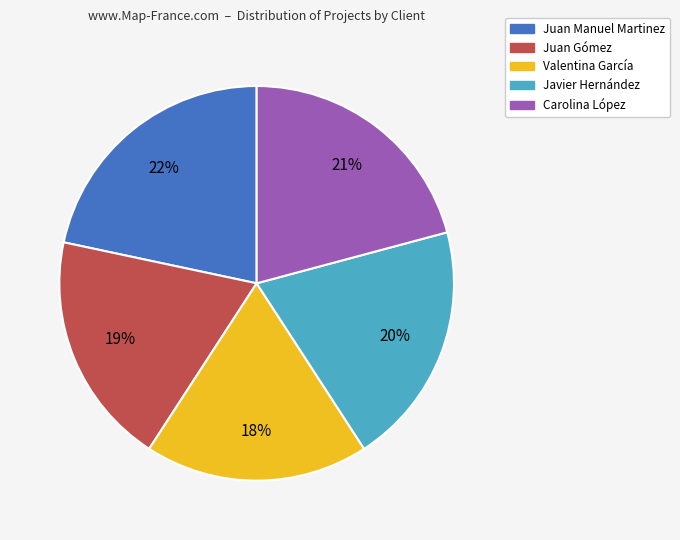

To the nearest percent, what is the combined percentage of Carolina López and Juan Gómez?

40%